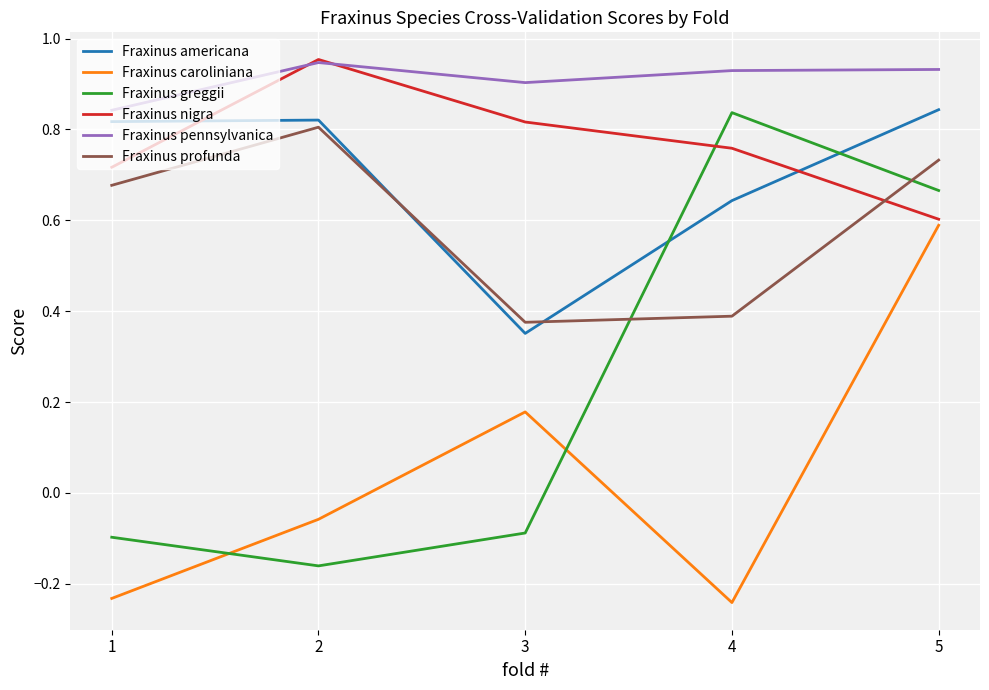

Count the number of categories in the chart.

5